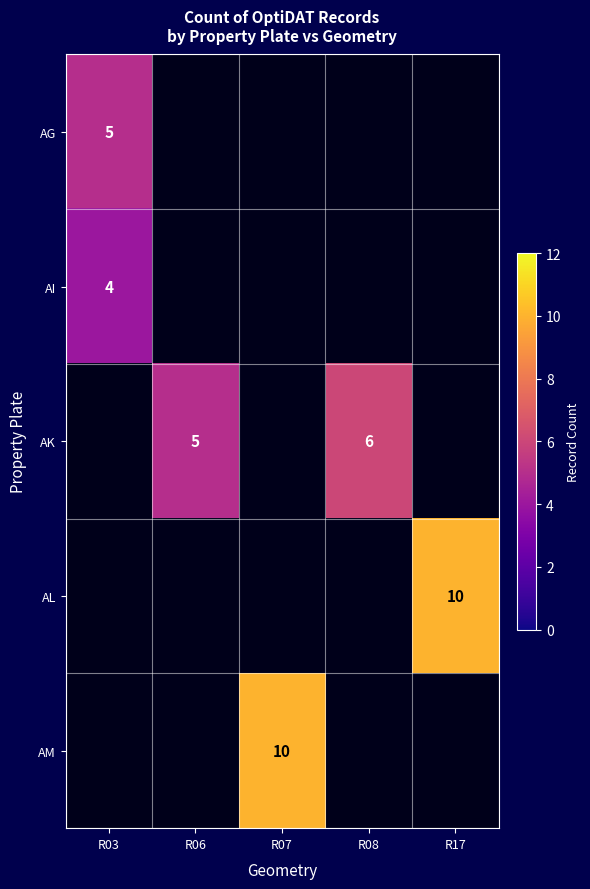

Count the number of categories in the chart.

5